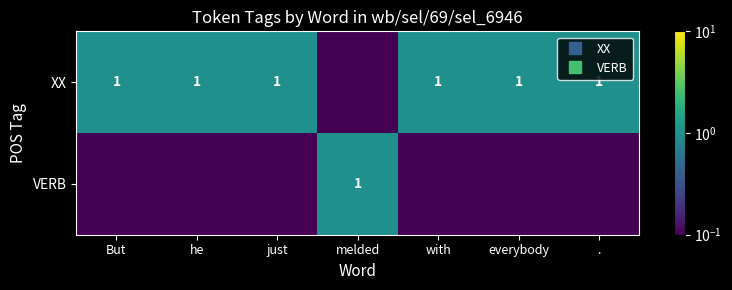

True or false: VERB has a value of 0.1 at he.

True